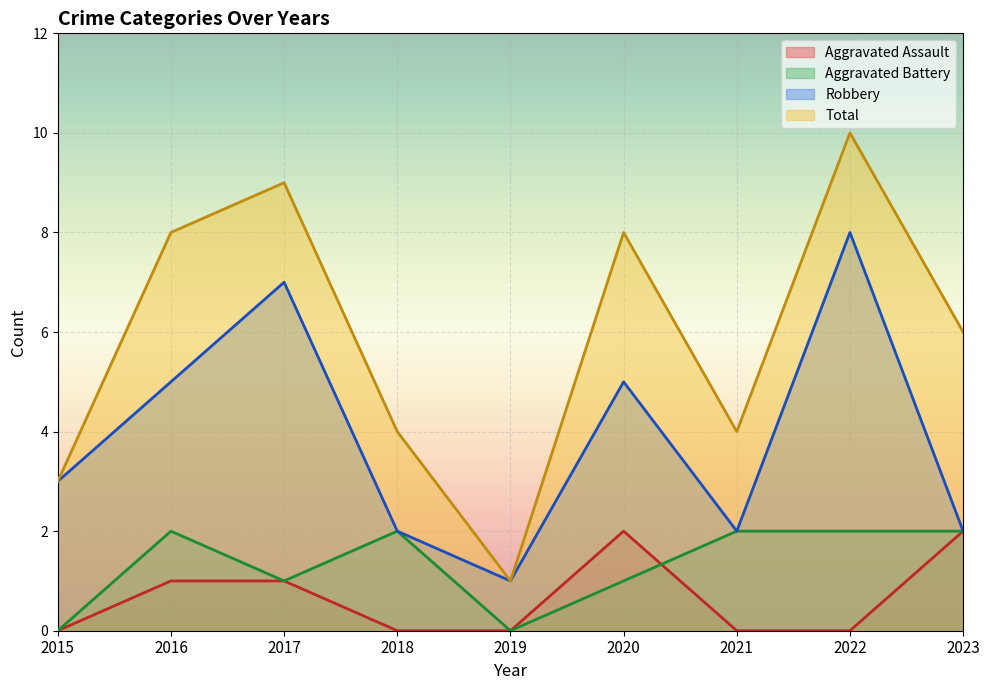

At which label does Aggravated Assault reach its minimum?

2015